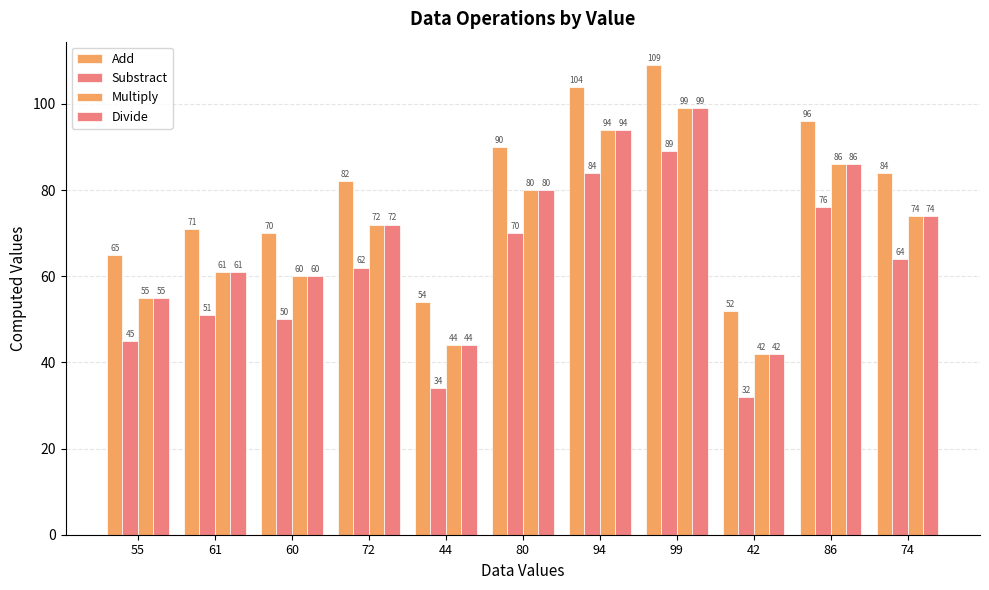

What is the difference between the second highest and minimum values in the Divide series?

52